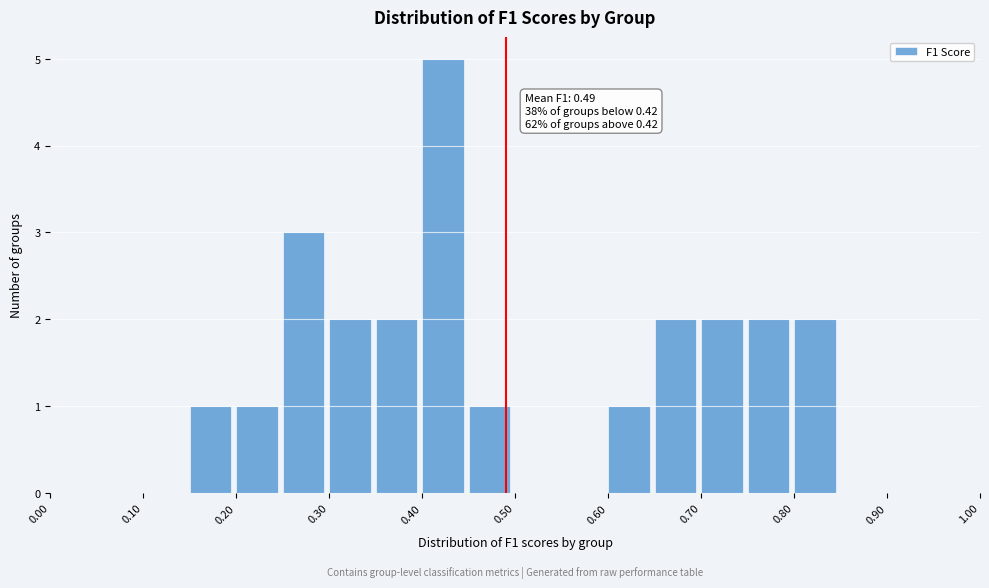

Which range on the x-axis has the tallest bar?

0.40 to 0.45